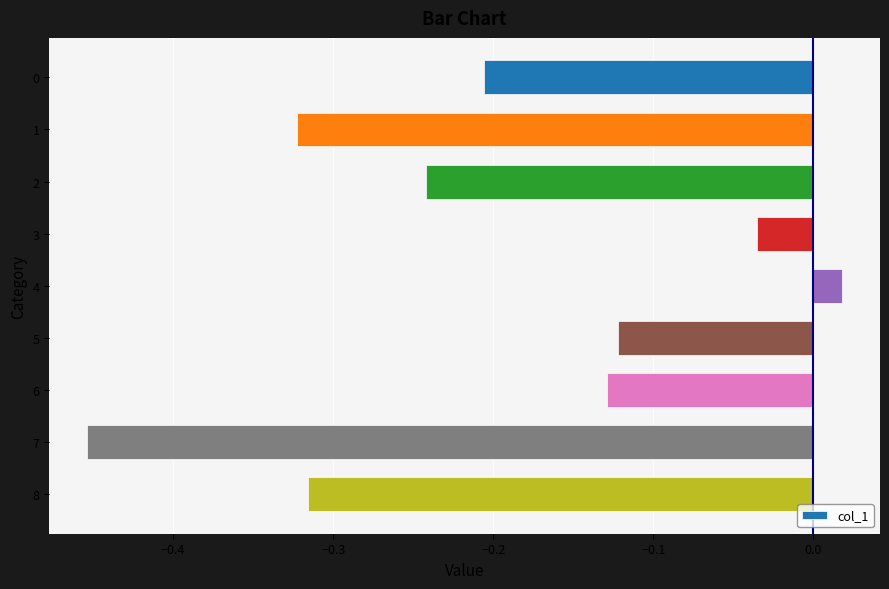

Is it true that the value at 7 is -0.7?

False